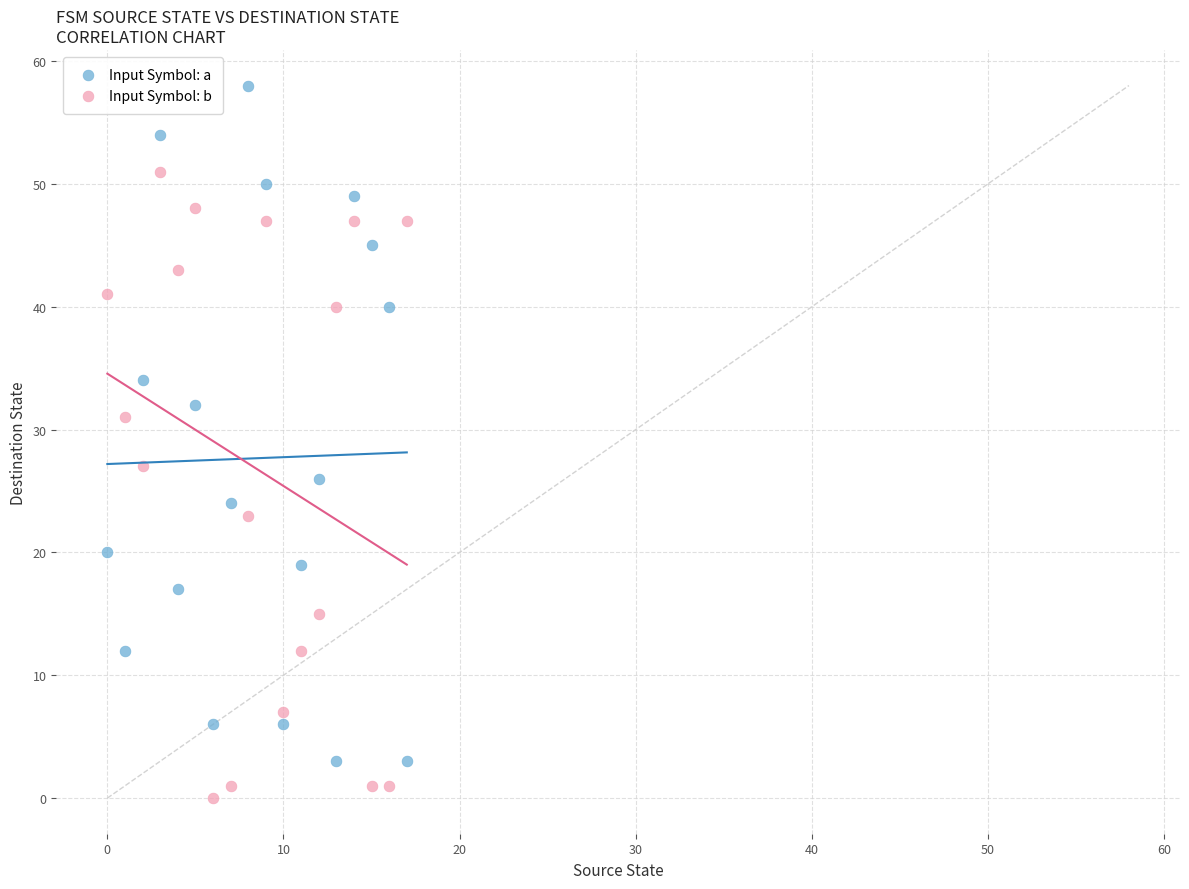

Which series has the widest spread of Y values?

Input Symbol: a